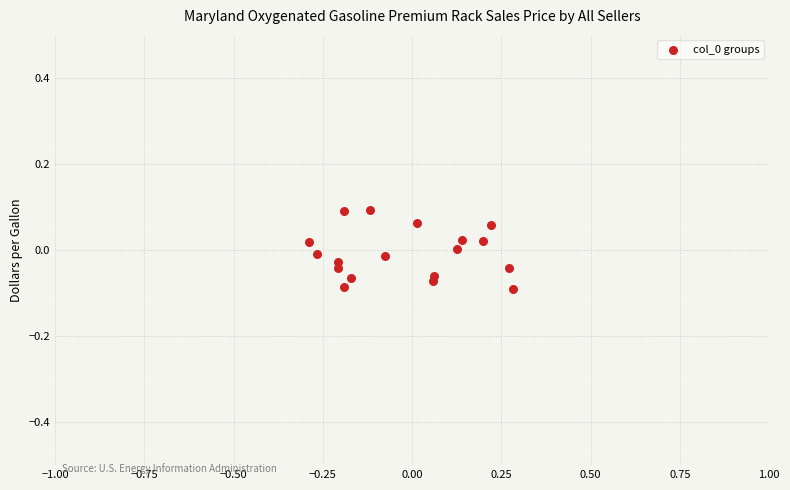

What is the range of X values (max minus min)?

0.6